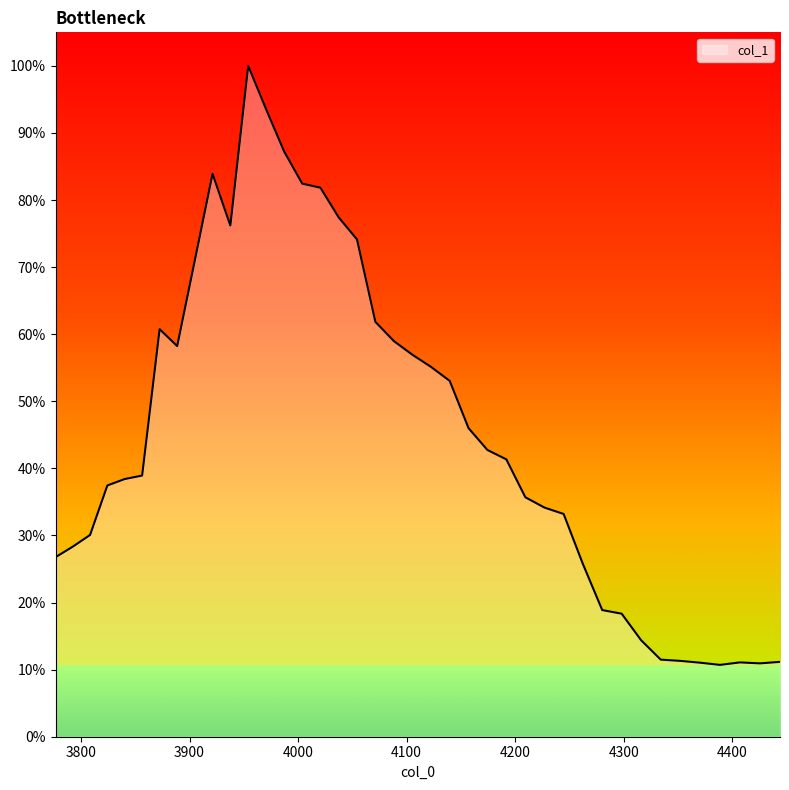

Does the chart display data point markers on the line(s)?

No